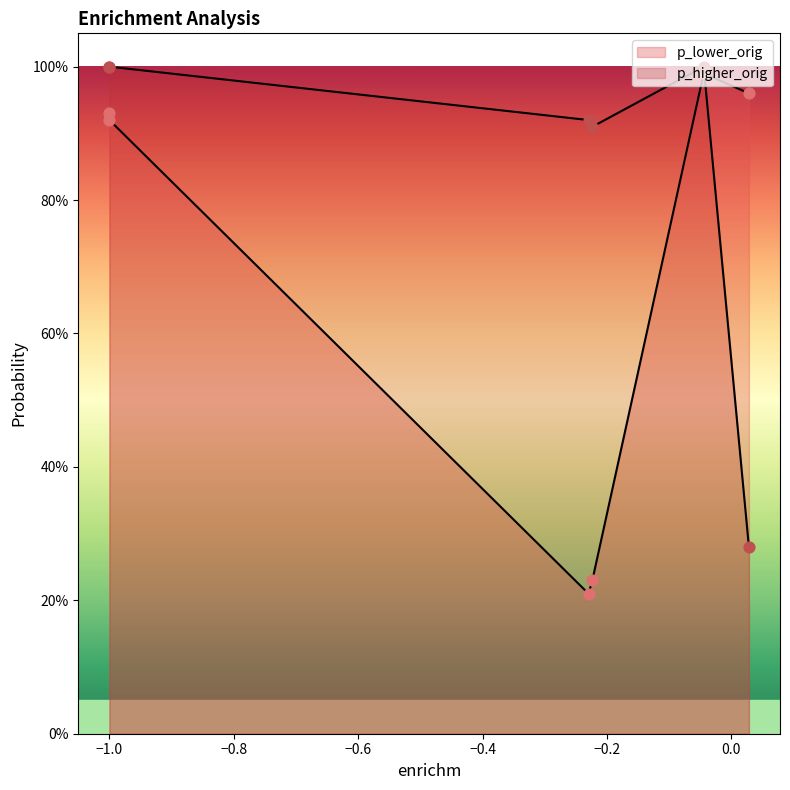

Which series has the widest spread of Y values?

p_lower_orig